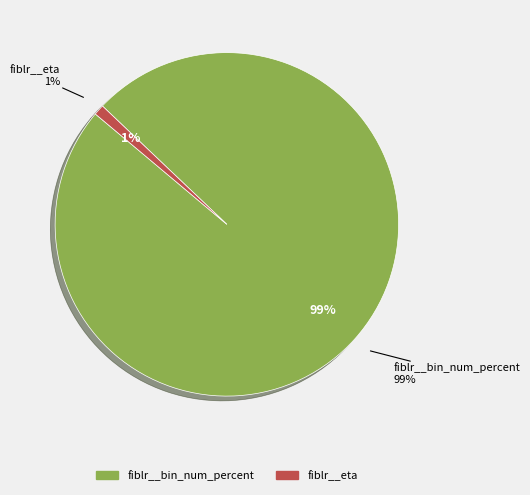

To the nearest percent, what portion does fiblr__bin_num_percent represent?

99%